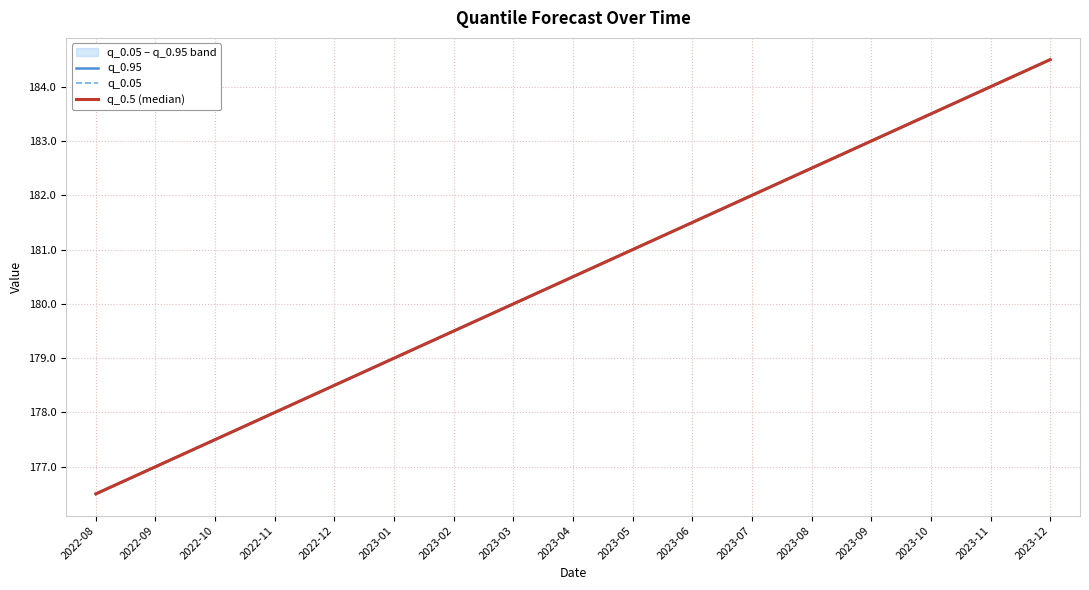

What value does the q_0.5 (median) series have at 2022-08?

176.5